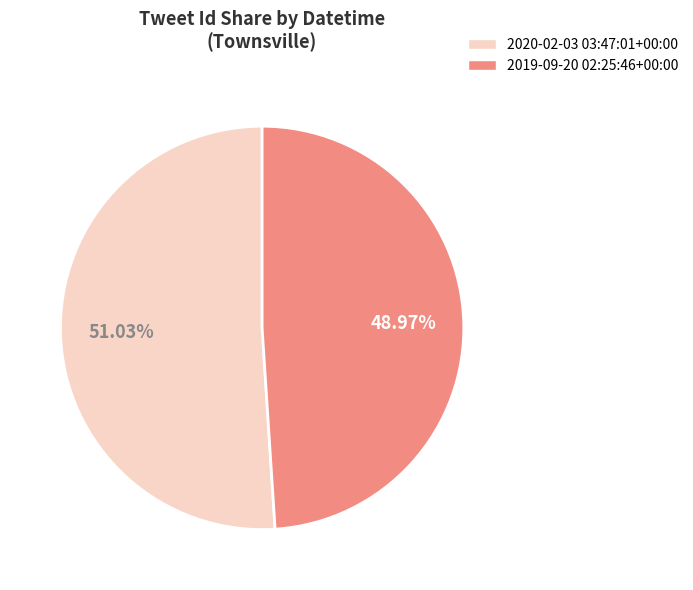

To the nearest percent, what portion does 2019-09-20 02:25:46+00:00 represent?

49%